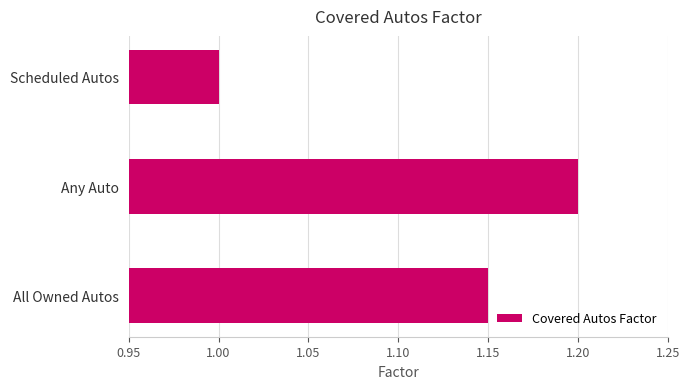

Rank the categories by value from highest to lowest.

Any Auto, All Owned Autos, Scheduled Autos